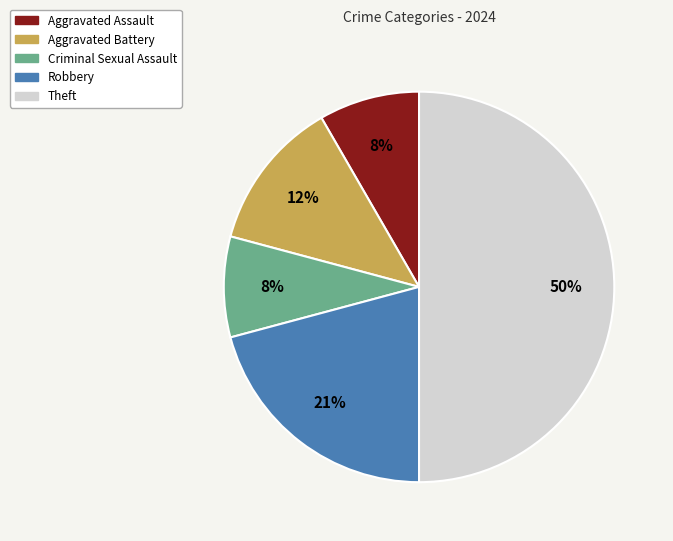

Is the sum of Aggravated Assault and Aggravated Battery greater than half?

No